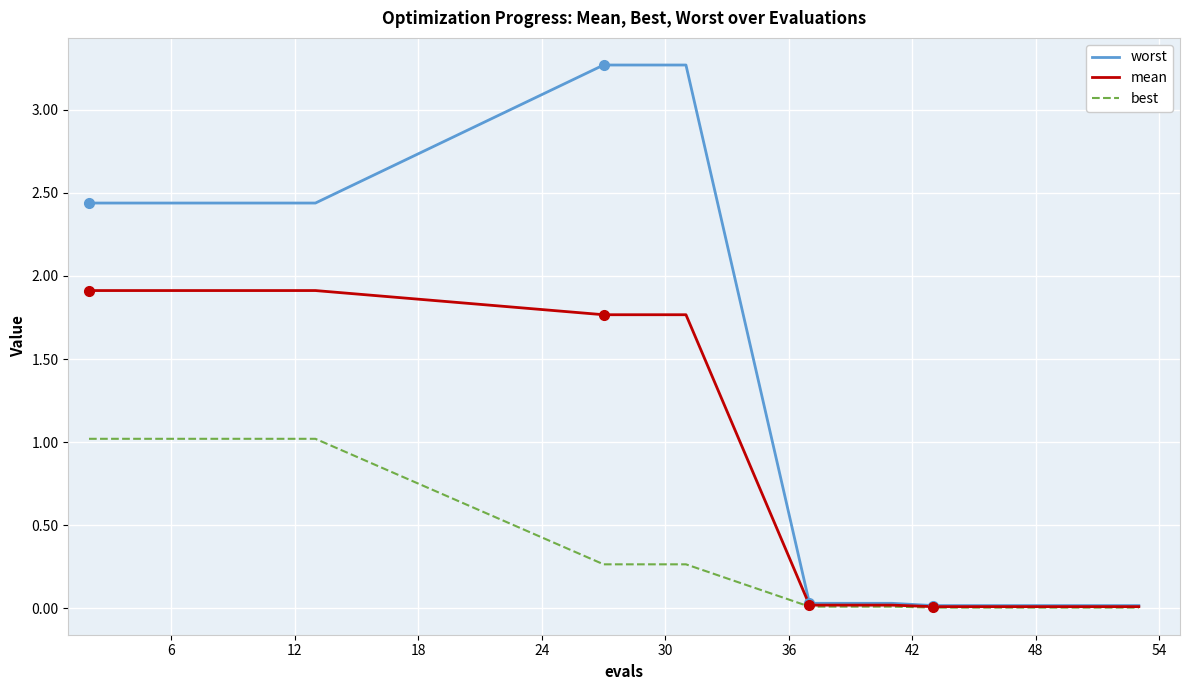

At how many categories does at least one series exceed 0?

20